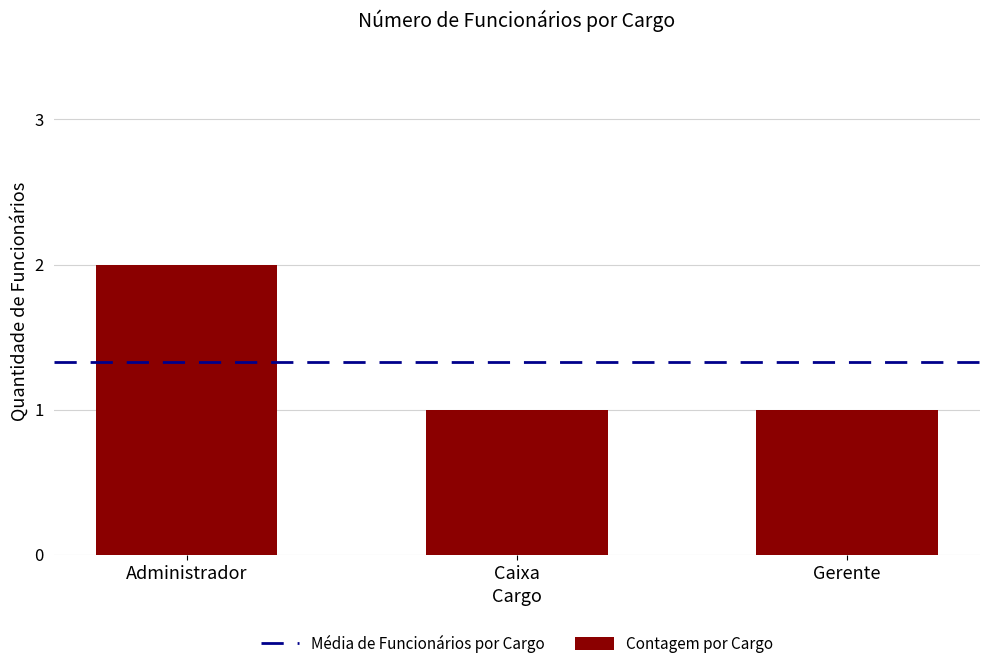

The chart shows a value of 1 at Administrador. True or false?

False